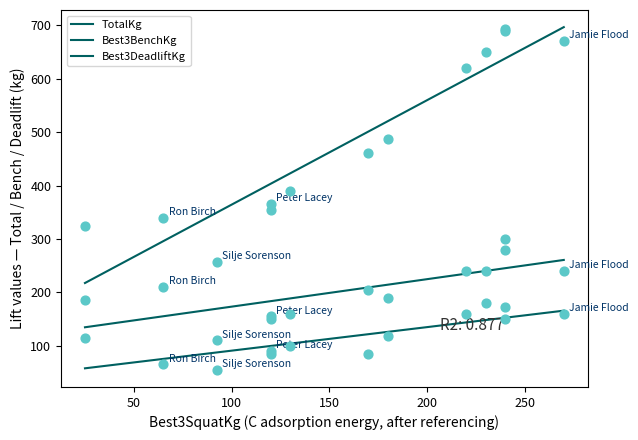

Which series has the largest total across all categories?

TotalKg